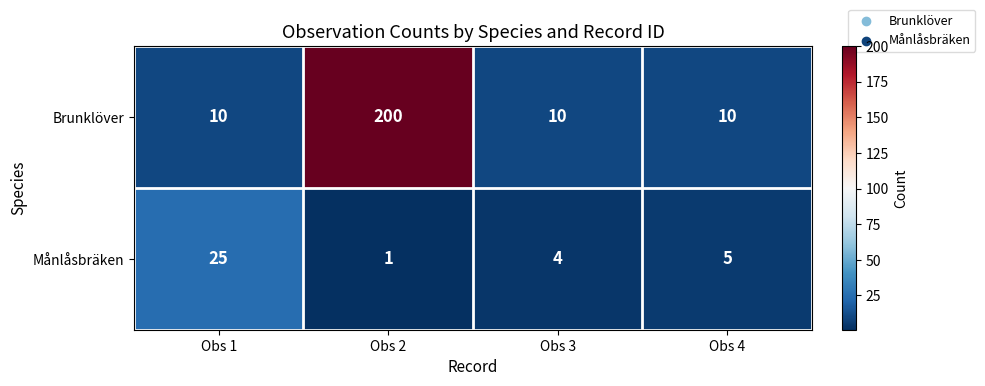

Reading left to right, transcribe all the data shown in this chart.

Brunklöver: 10	200	10	10
Månlåsbräken: 25	1	4	5